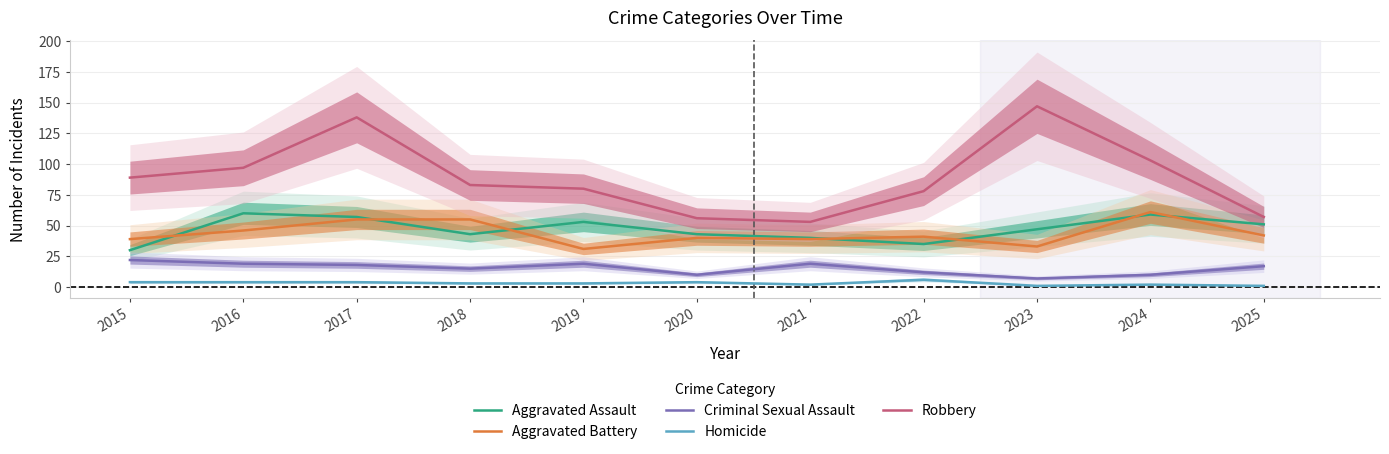

How many interior local peaks does the Homicide series have?

3